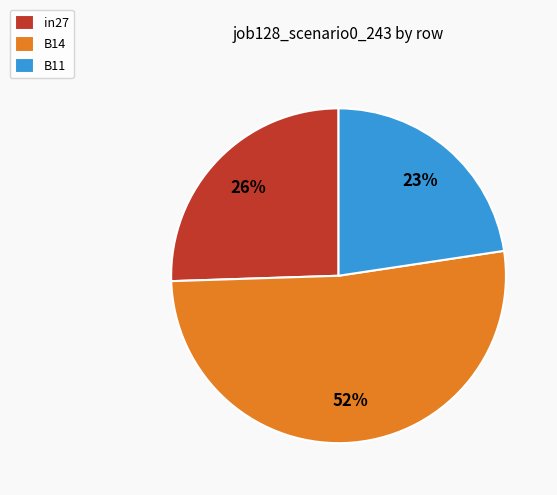

Which has a higher value, in27 or B11?

in27